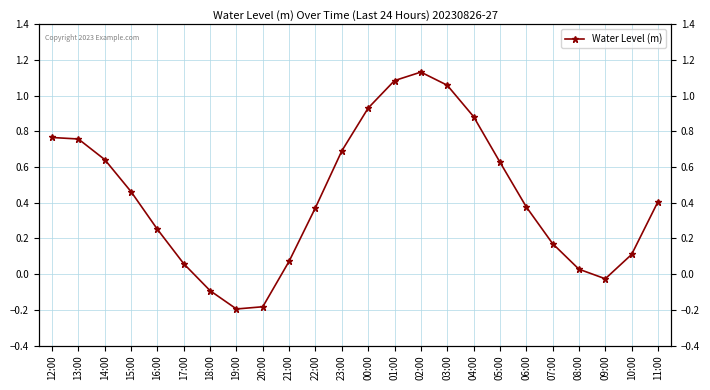

How many lines are shown in the chart?

1